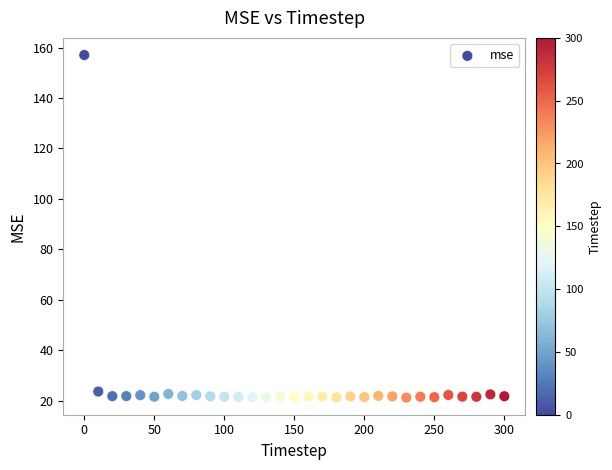

What is the range of X values (max minus min)?

300.0